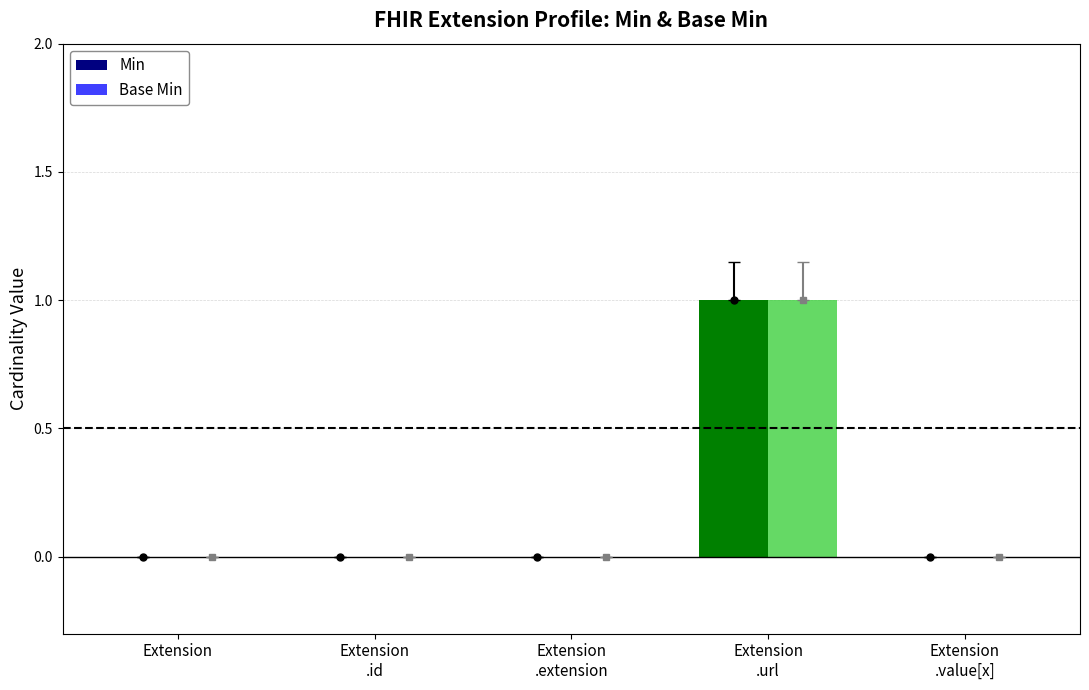

Reading left to right, list all the values displayed in this chart.

Min: Extension=0	Extension
.id=0	Extension
.extension=0	Extension
.url=1	Extension
.value[x]=0
Base Min: Extension=0	Extension
.id=0	Extension
.extension=0	Extension
.url=1	Extension
.value[x]=0